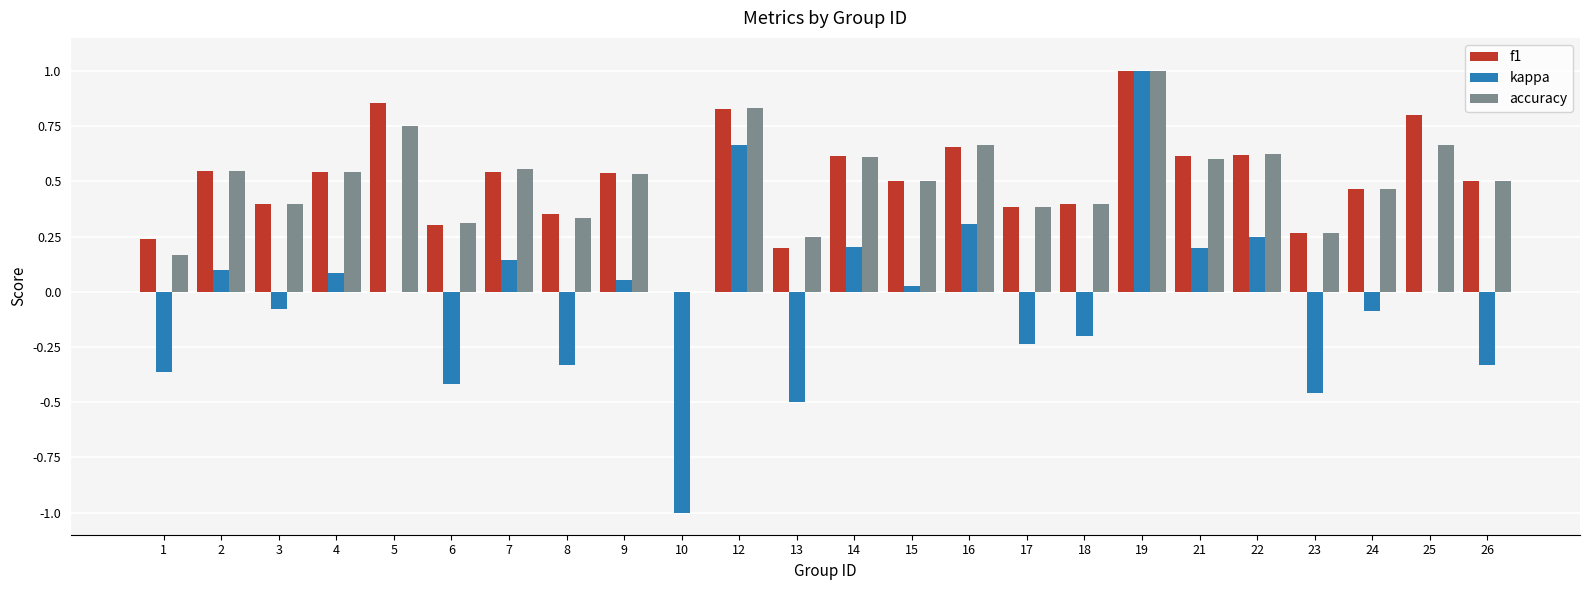

Which series changed the most between 1 and 10?

kappa